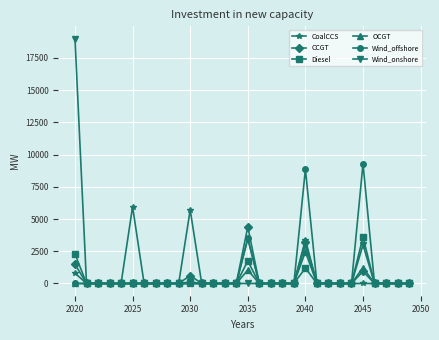

What is the greatest value displayed?

19000.0